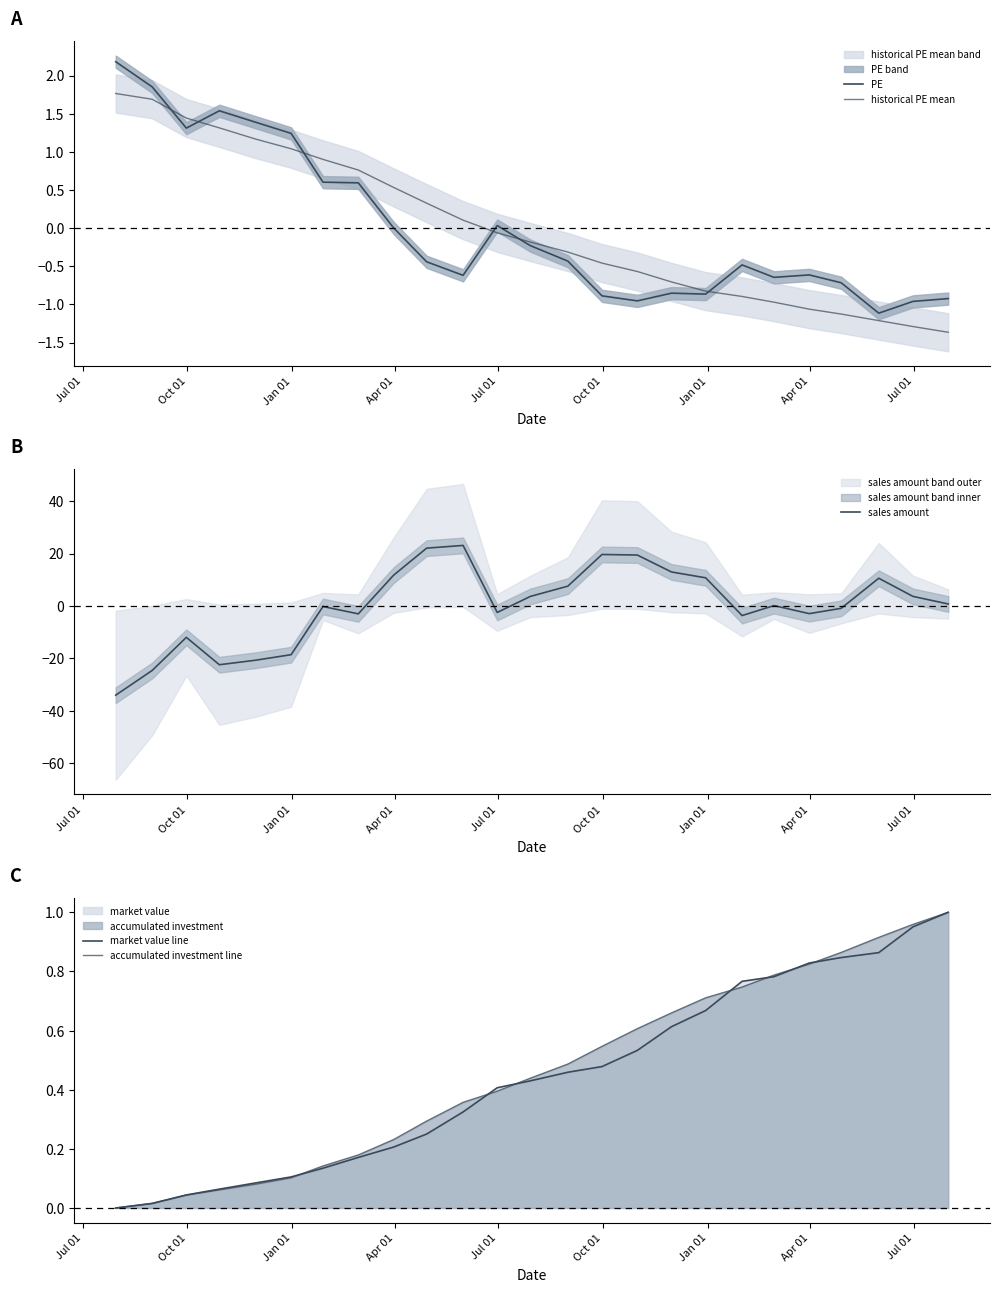

Reading left to right, transcribe all the data shown in this chart.

PE: 2.2	1.9	1.3	1.5	1.4	1.2	0.6	0.6	0.0	-0.4	-0.6	0.0	-0.2	-0.4	-0.9	-1.0	-0.9	-0.9	-0.5	-0.6	-0.6	-0.7	-1.1	-1.0	-0.9
historical PE mean: 1.8	1.7	1.4	1.3	1.2	1.0	0.9	0.8	0.5	0.3	0.1	-0.1	-0.2	-0.3	-0.5	-0.6	-0.7	-0.8	-0.9	-1.0	-1.1	-1.1	-1.2	-1.3	-1.4
sales amount: -34.1	-24.6	-12.0	-22.4	-20.7	-18.6	-0.2	-3.0	11.7	22.0	23.1	-2.5	3.6	7.5	19.6	19.4	13.0	10.7	-3.7	0.1	-2.9	-0.9	10.6	3.6	0.7
market value line: 0.0	0.0	0.0	0.1	0.1	0.1	0.1	0.2	0.2	0.3	0.3	0.4	0.4	0.5	0.5	0.5	0.6	0.7	0.8	0.8	0.8	0.8	0.9	1.0	1.0
accumulated investment line: 0.0	0.0	0.0	0.1	0.1	0.1	0.1	0.2	0.2	0.3	0.4	0.4	0.4	0.5	0.5	0.6	0.7	0.7	0.7	0.8	0.8	0.9	0.9	1.0	1.0